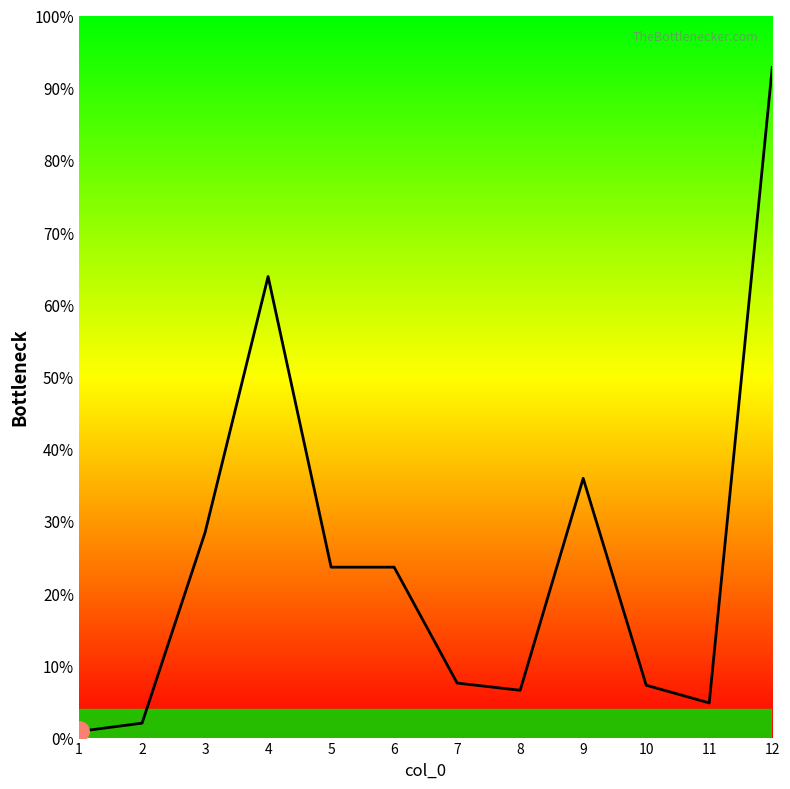

Which category has the highest value across all series?

12